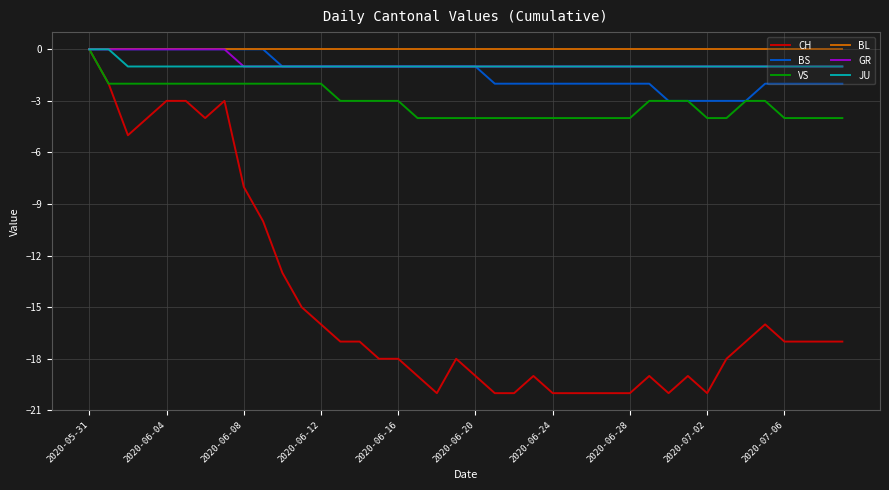

Which series has the widest spread of values?

CH